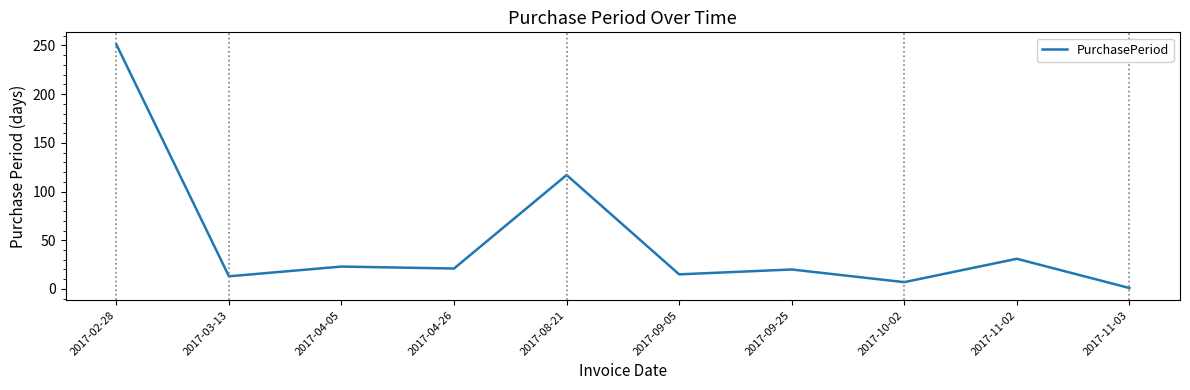

Where is the data nearest to the value 126?

2017-08-21